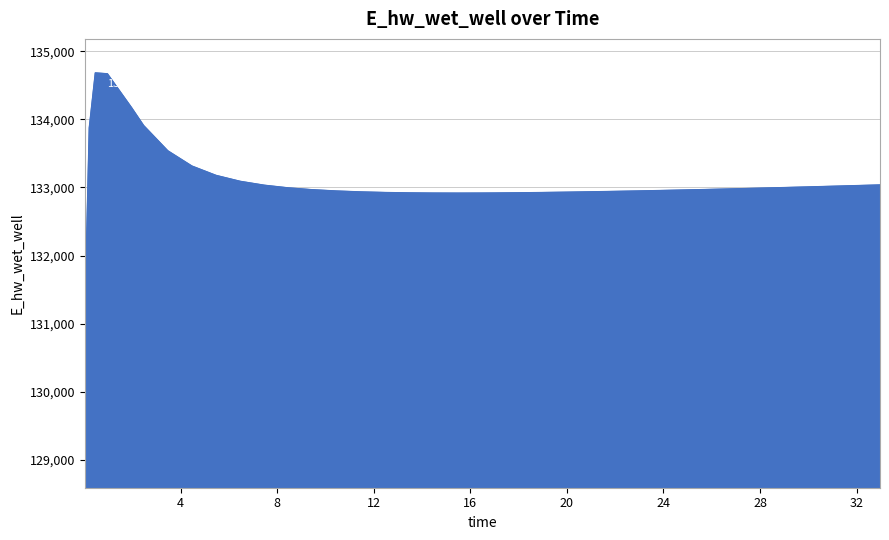

What is the difference between the maximum and minimum values?

5591.8